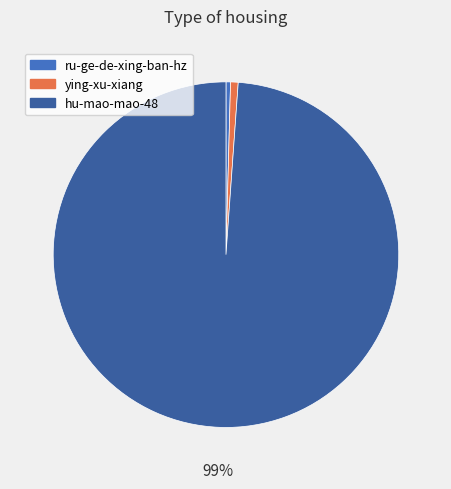

What is the largest slice in the pie chart?

hu-mao-mao-48